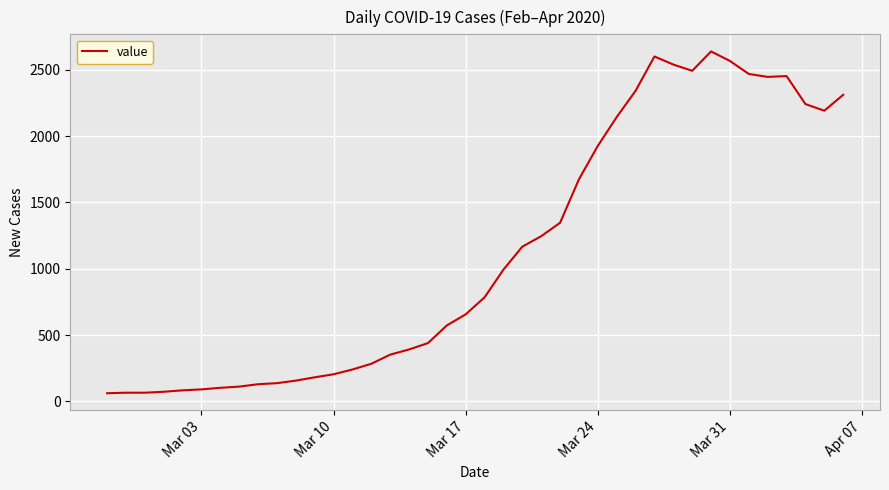

What is the smallest value displayed?

61